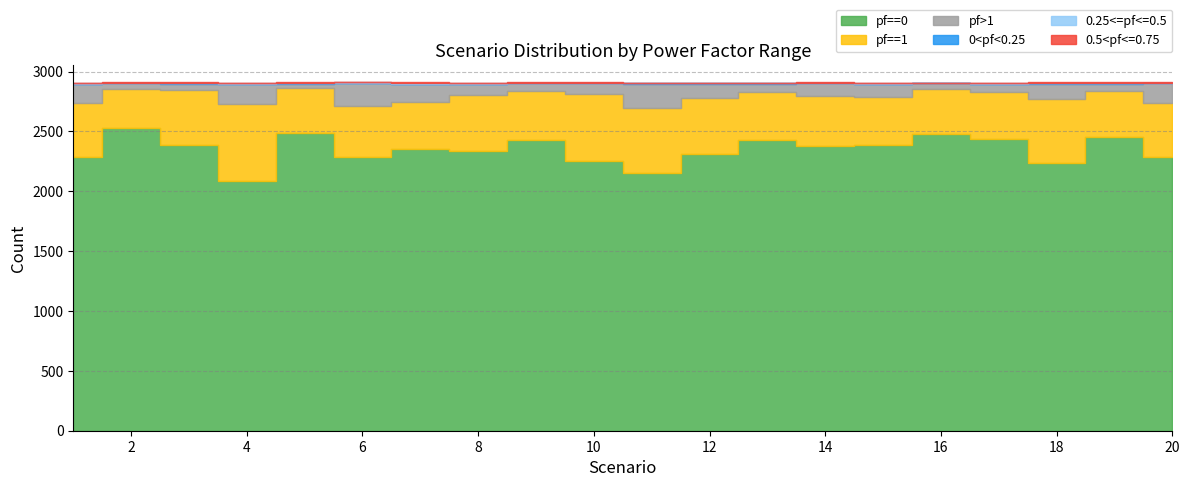

True or false: pf==0 and pf==1 cross at least once.

False